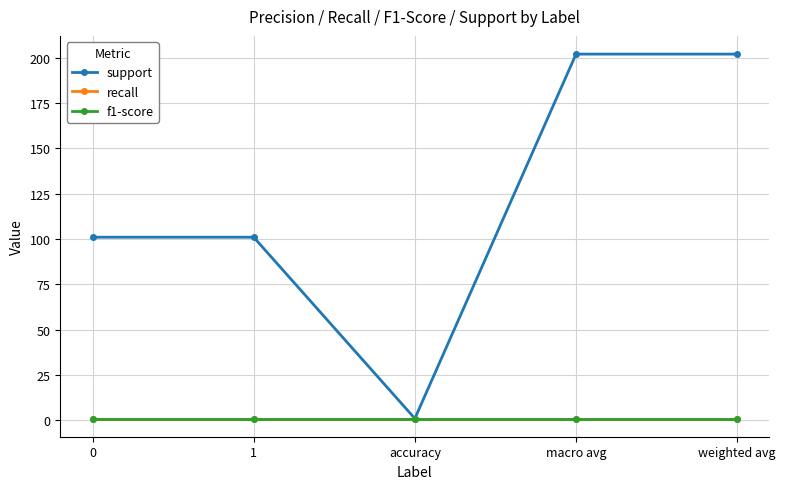

What is the label of the 1st point from the right?

weighted avg